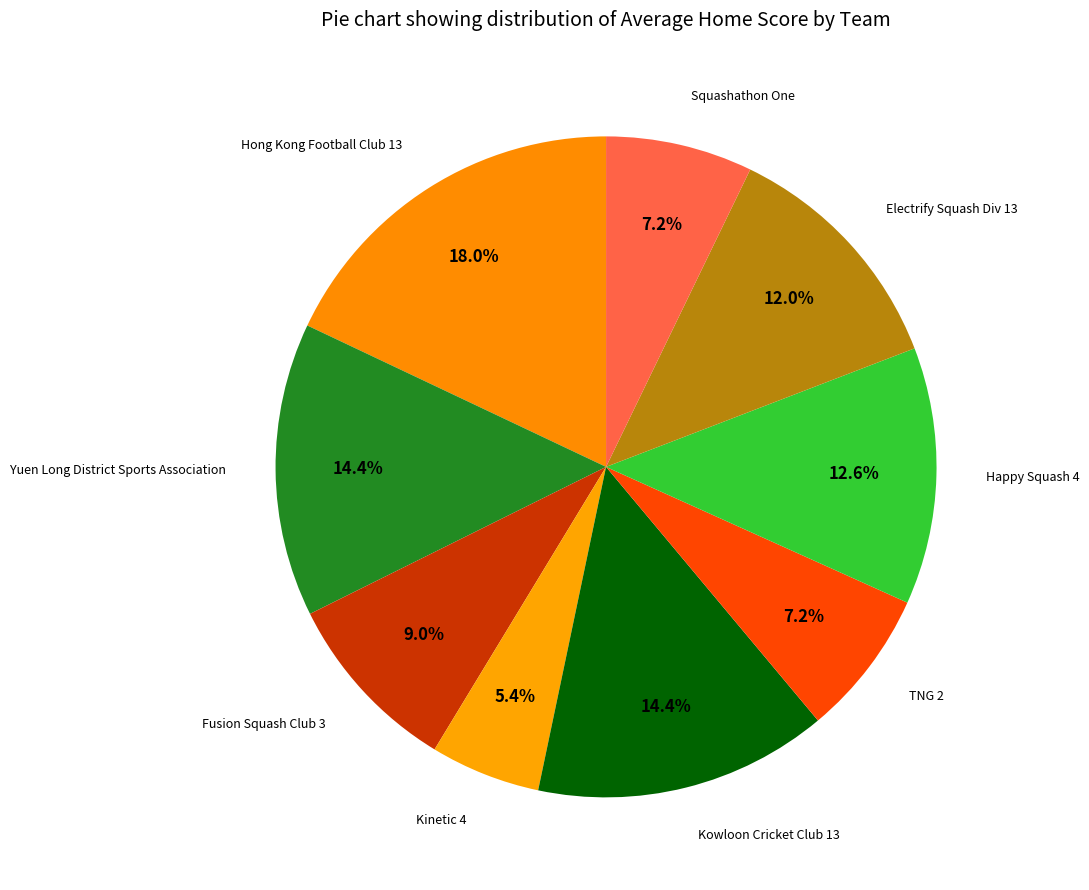

How many segments does this pie chart have?

9